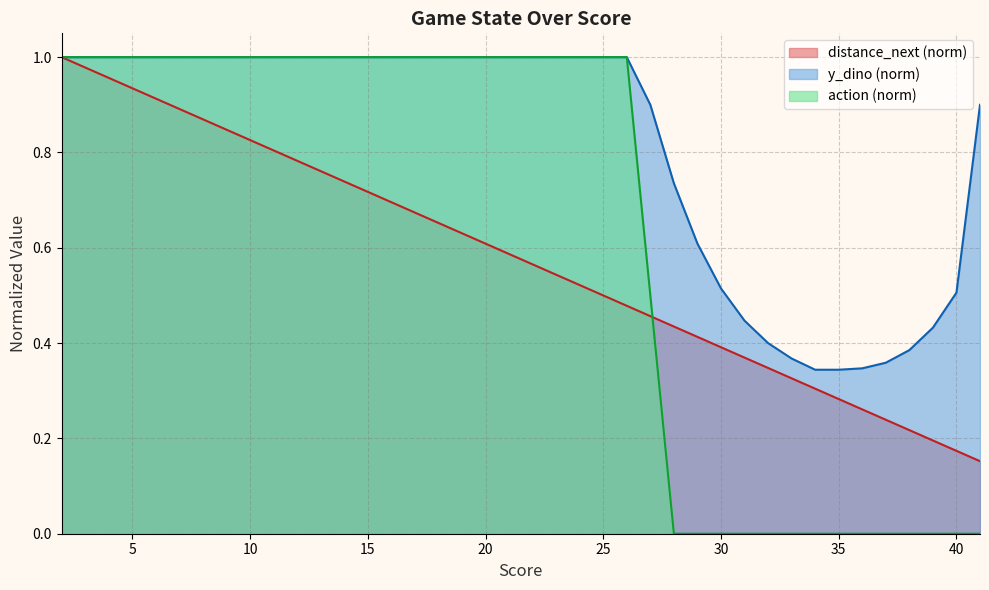

Does the chart display data point markers on the line(s)?

No